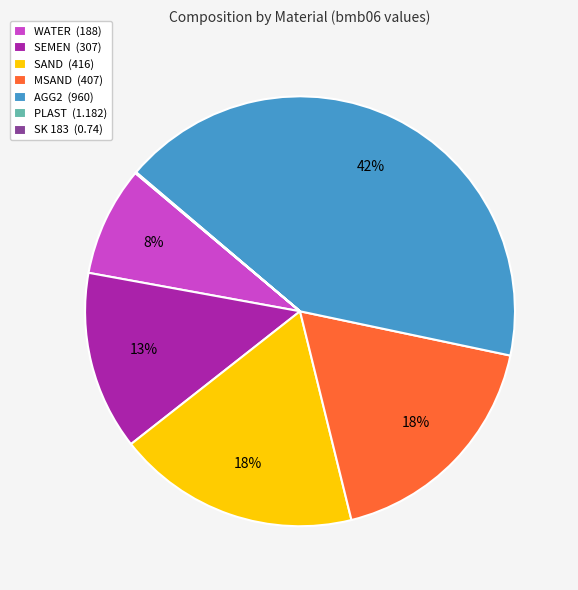

What percentage is the MSAND (407) slice, to the nearest percent?

18%